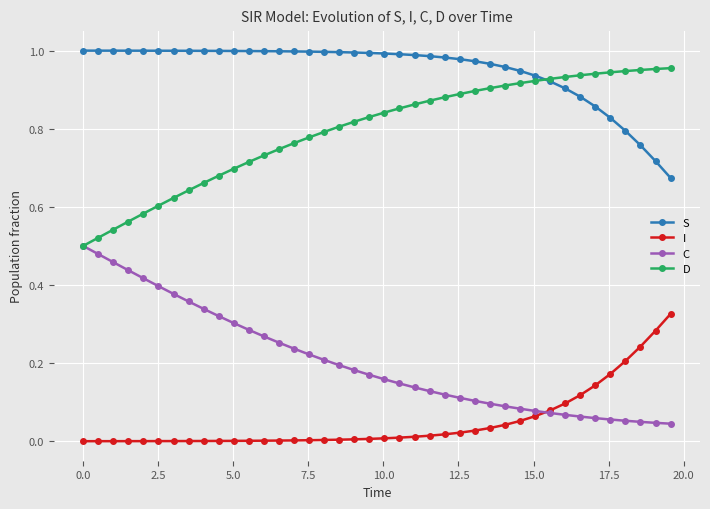

True or false: I and D intersect in this chart.

False